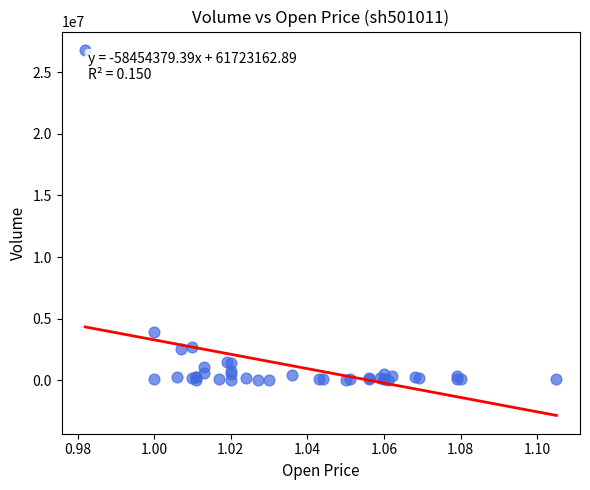

What Y value in the scatter plot is closest to 13416326?

3870883